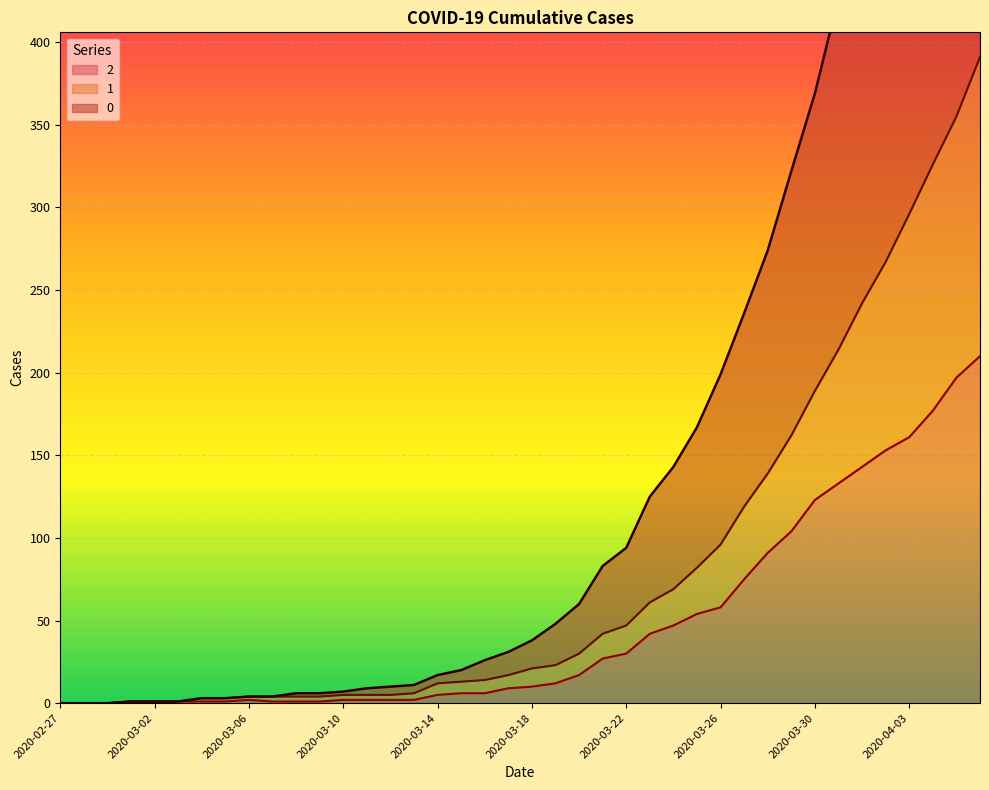

True or false: 1 and 0 intersect in this chart.

False